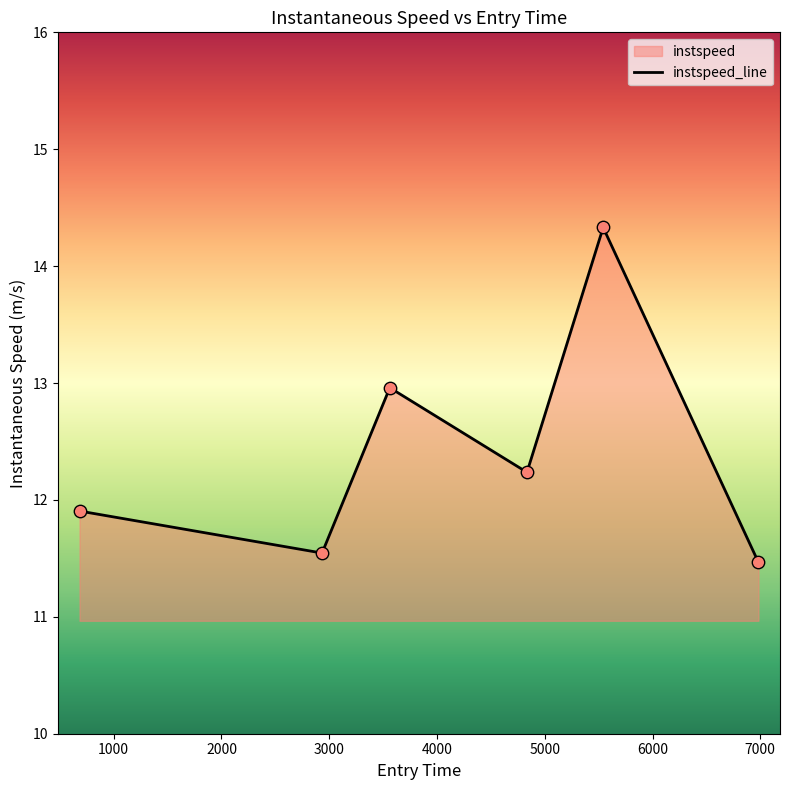

Between 5541.67440665033 and 2933.157715500828, which is larger?

5541.67440665033